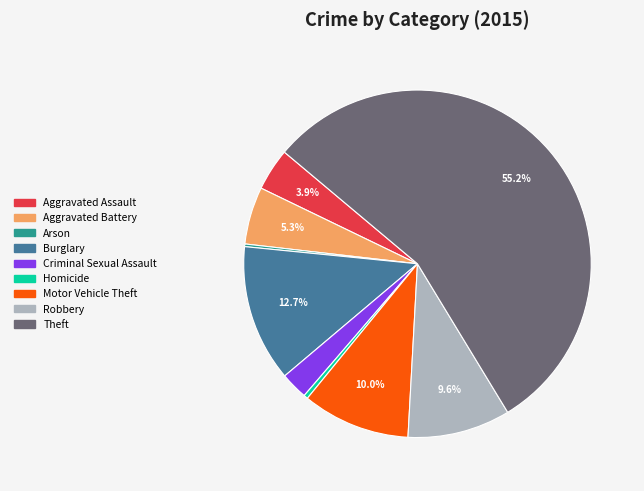

Does Theft account for over 50% of the chart?

Yes